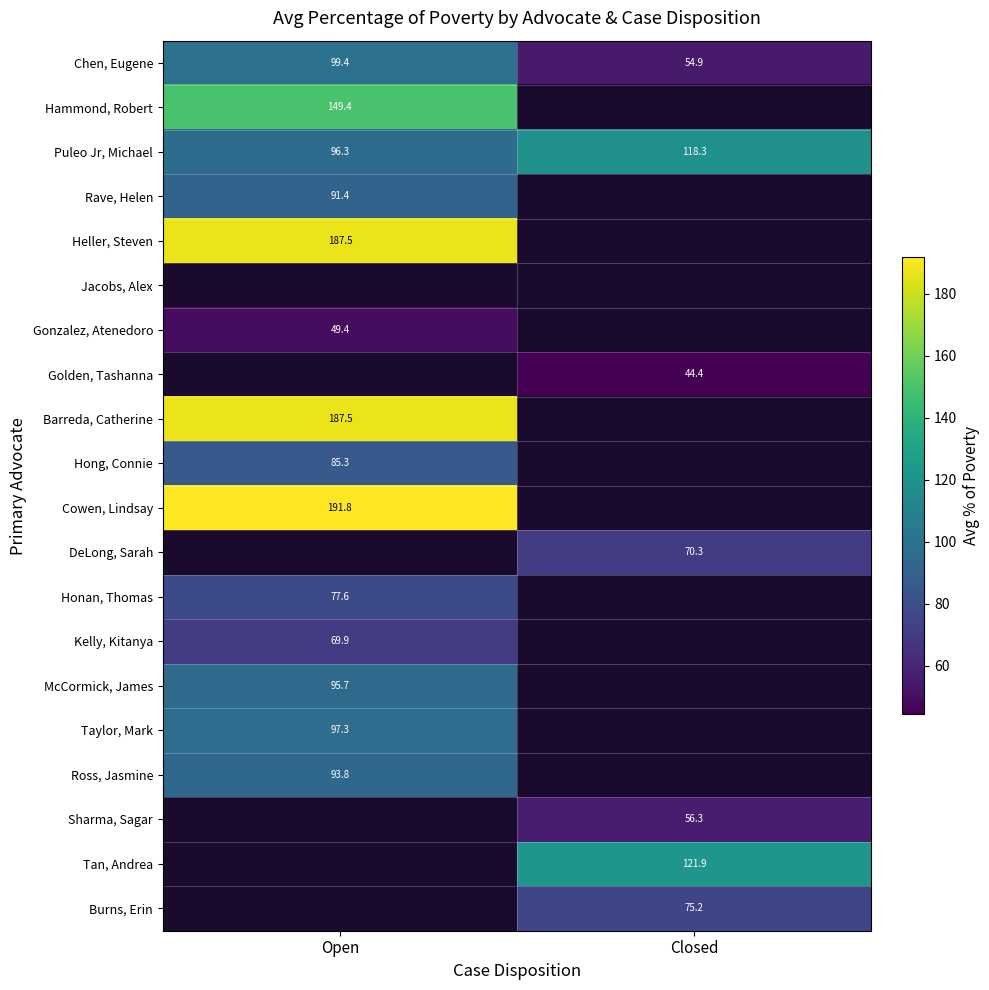

How many categories are shown in the chart?

2